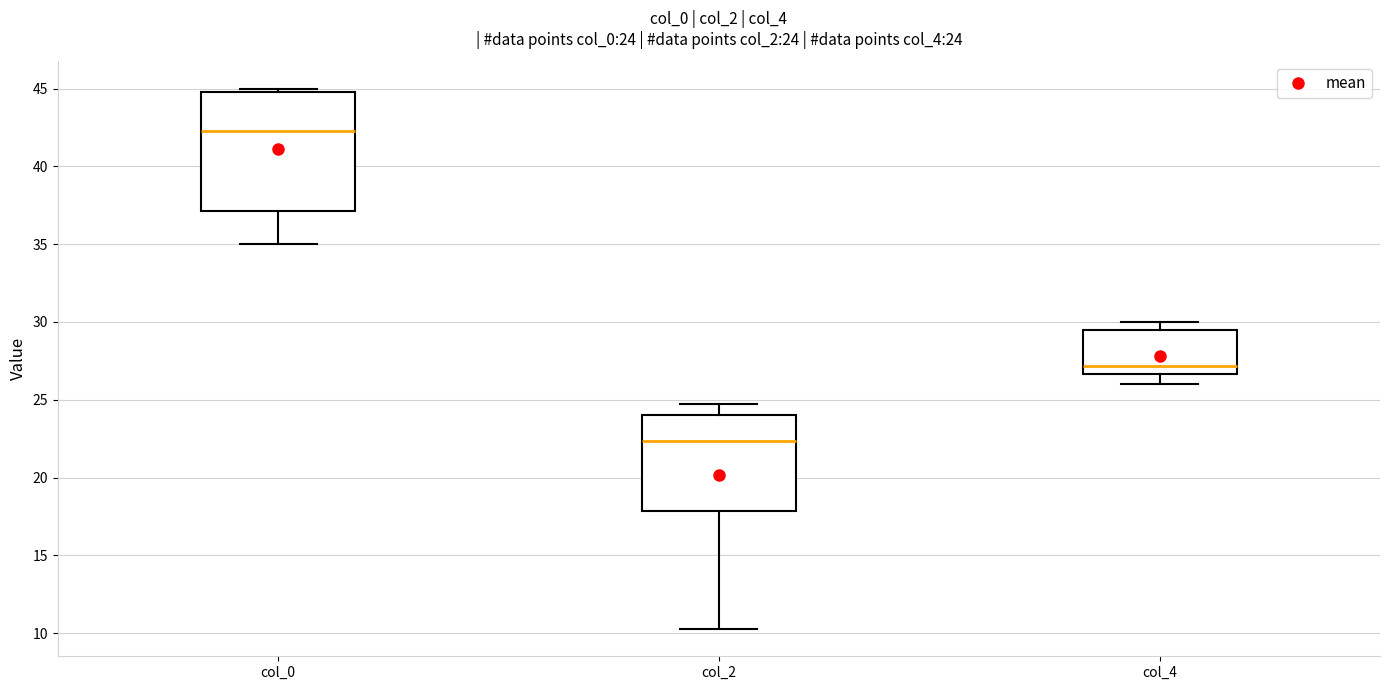

Comparing the boxes themselves (not the whiskers), which one is the tallest?

col_0